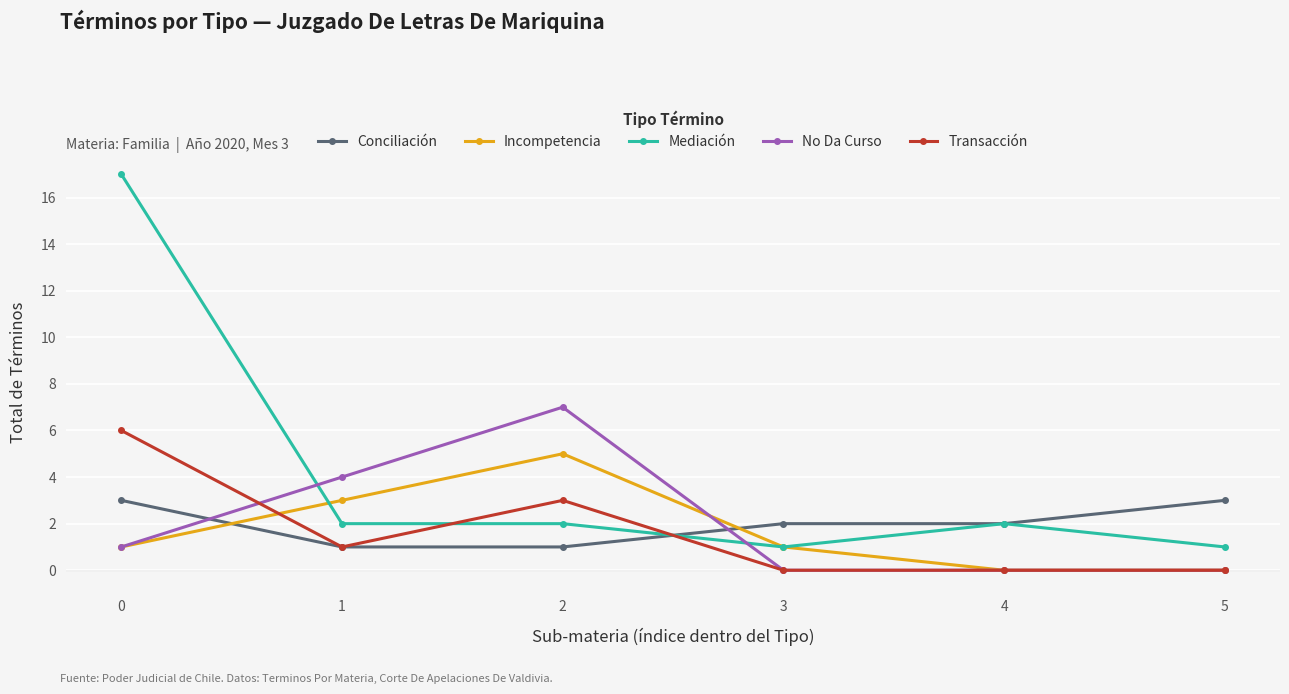

Reading left to right, list all the values displayed in this chart.

Conciliación: 3	1	1	2	2	3
Incompetencia: 1	3	5	1	0	0
Mediación: 17	2	2	1	2	1
No Da Curso: 1	4	7	0	0	0
Transacción: 6	1	3	0	0	0